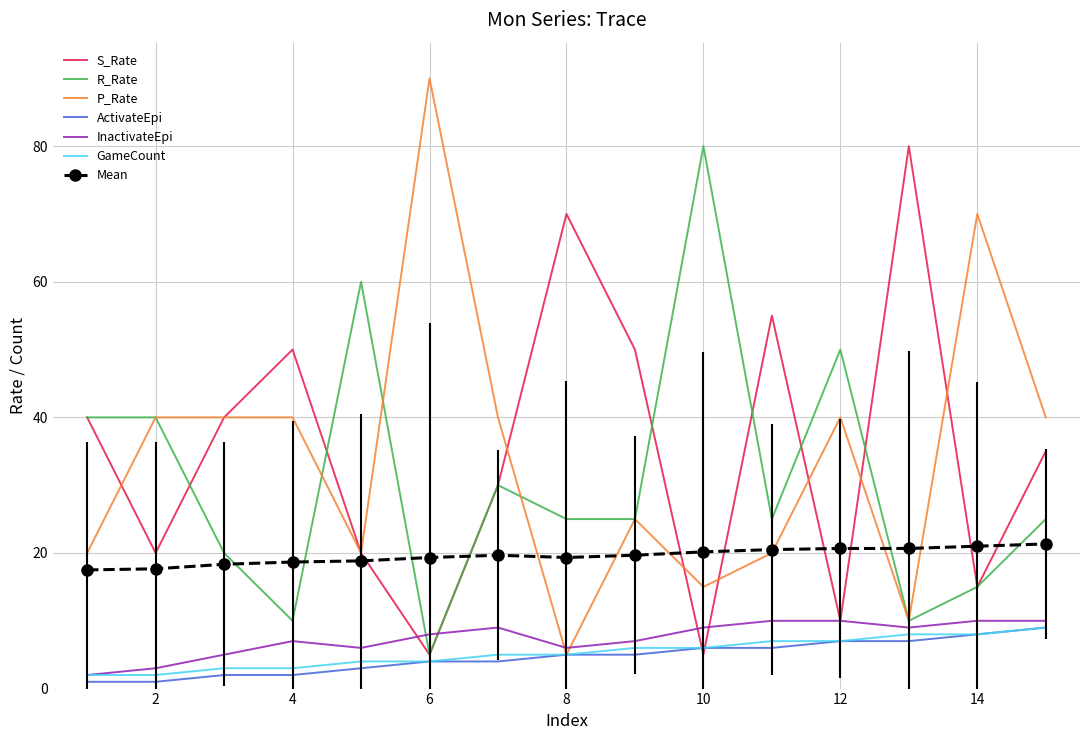

How many times do P_Rate and InactivateEpi cross each other?

2